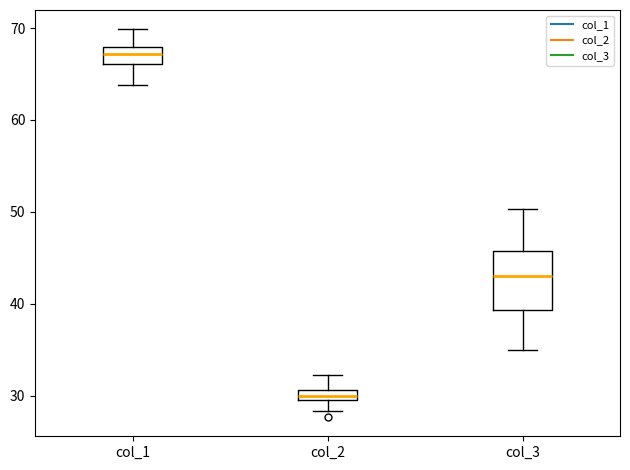

Where is the lower edge of the box for col_2 on the y-axis? The values are not printed on the chart, so give them approximately, as read against the axis.

29